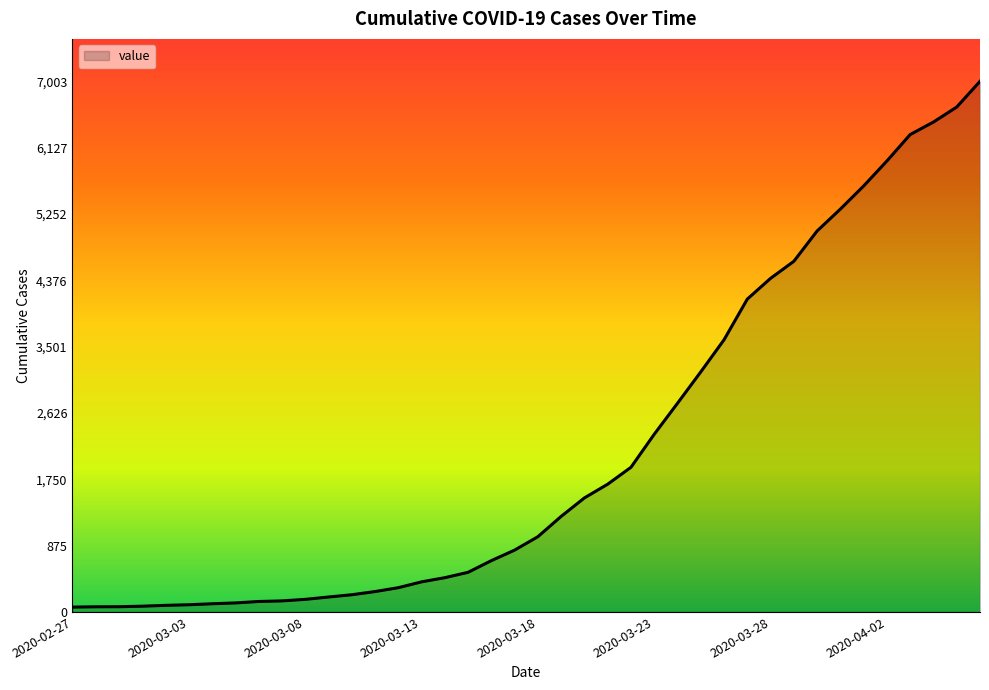

What is the difference between the maximum and minimum values?

6939